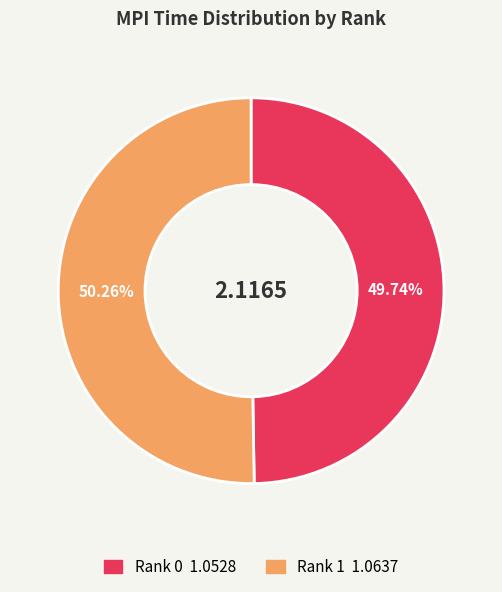

To the nearest percent, what is the combined percentage of Rank 1 and Rank 0?

100%